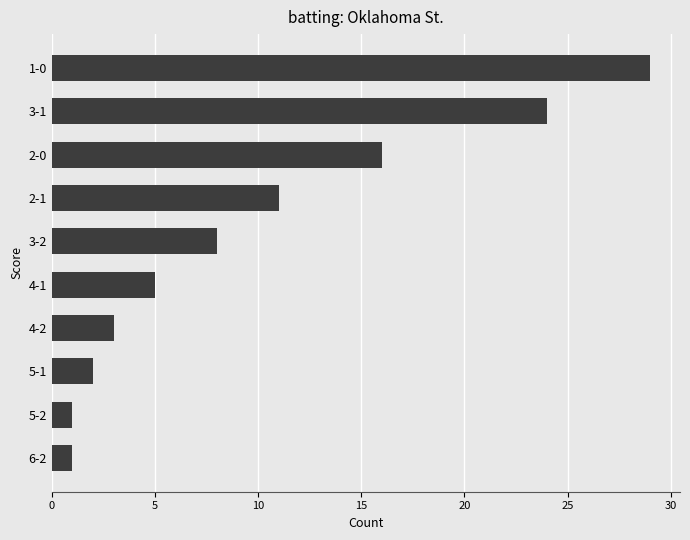

The chart shows a value of 1 at 6-2. True or false?

True